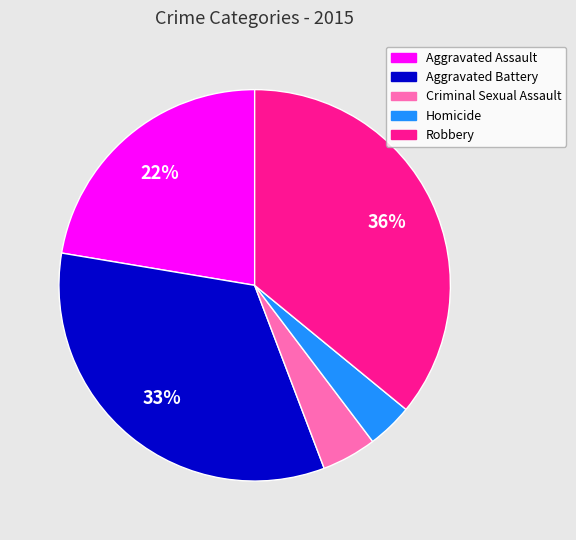

What percentage is the Homicide slice, to the nearest percent?

4%